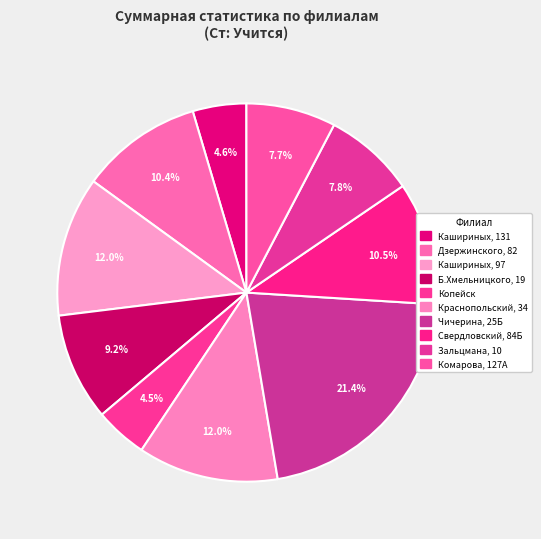

Which slice is the smallest?

Копейск